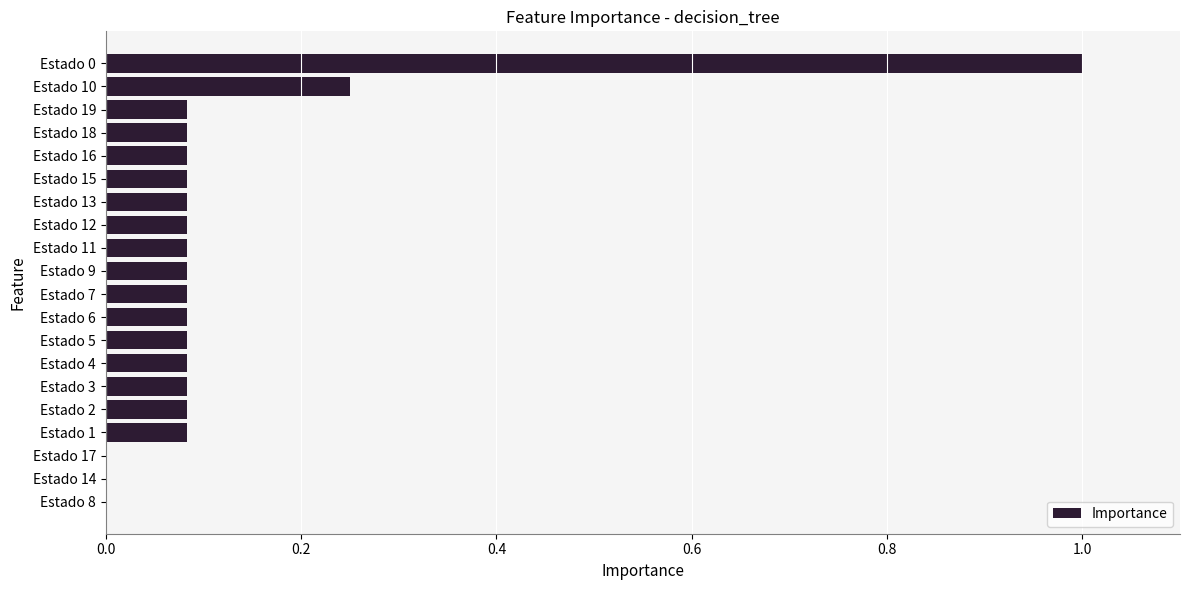

True or false: the data shows 0.0 at Estado 8.

True